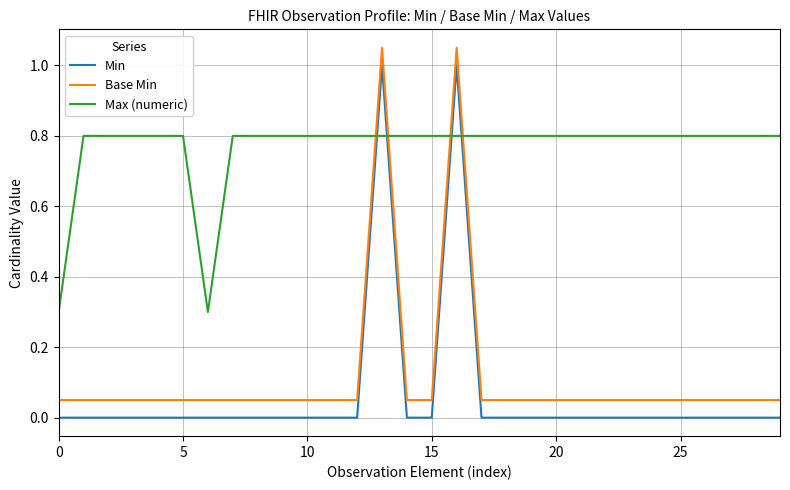

True or false: Min and Max (numeric) cross at least once.

True